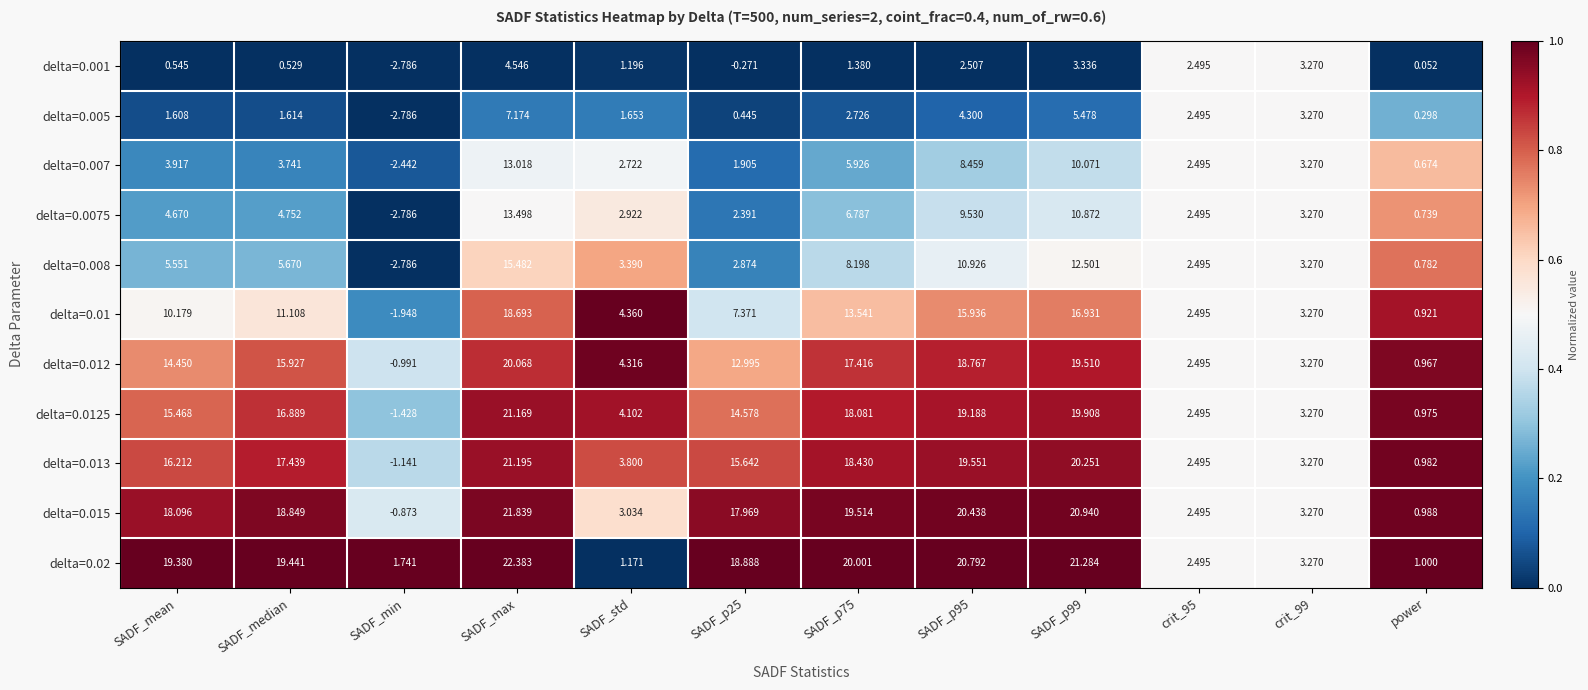

Where does the delta=0.02 series first go above 19?

SADF_mean